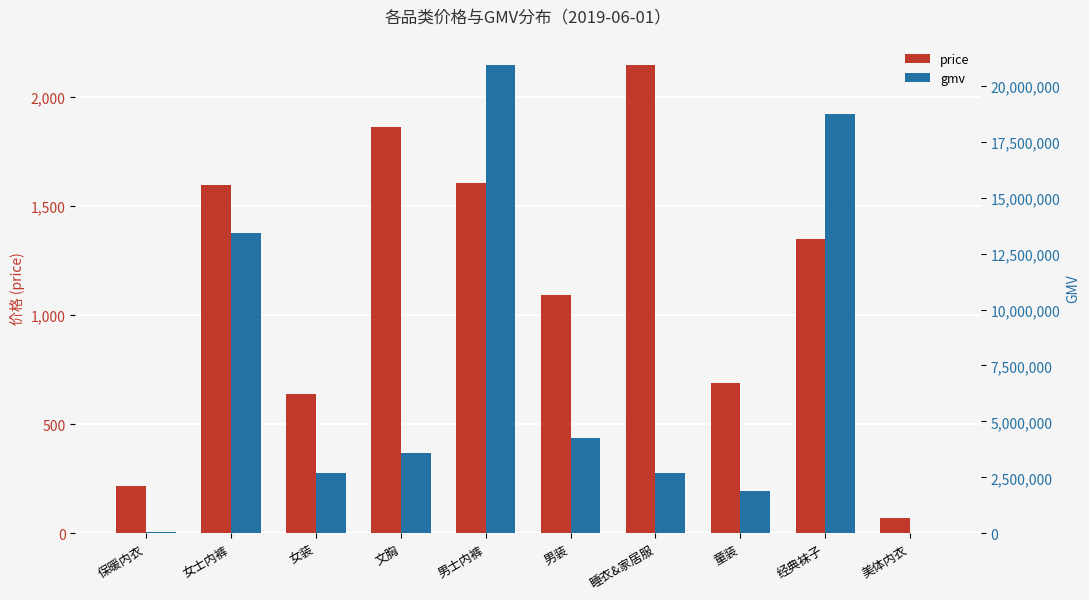

What is the label of the 2nd bar from the right?

经典袜子